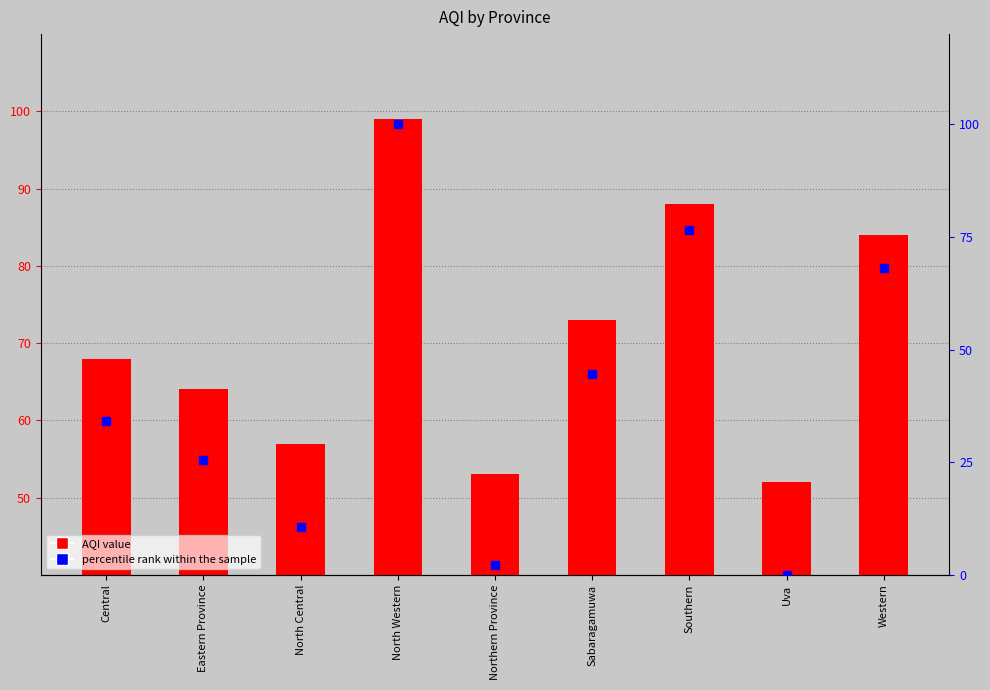

At which category is the sum across all series the highest?

North Western